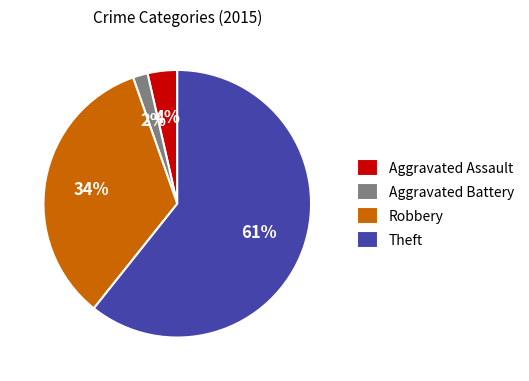

What is the smallest slice in the pie chart?

Aggravated Battery